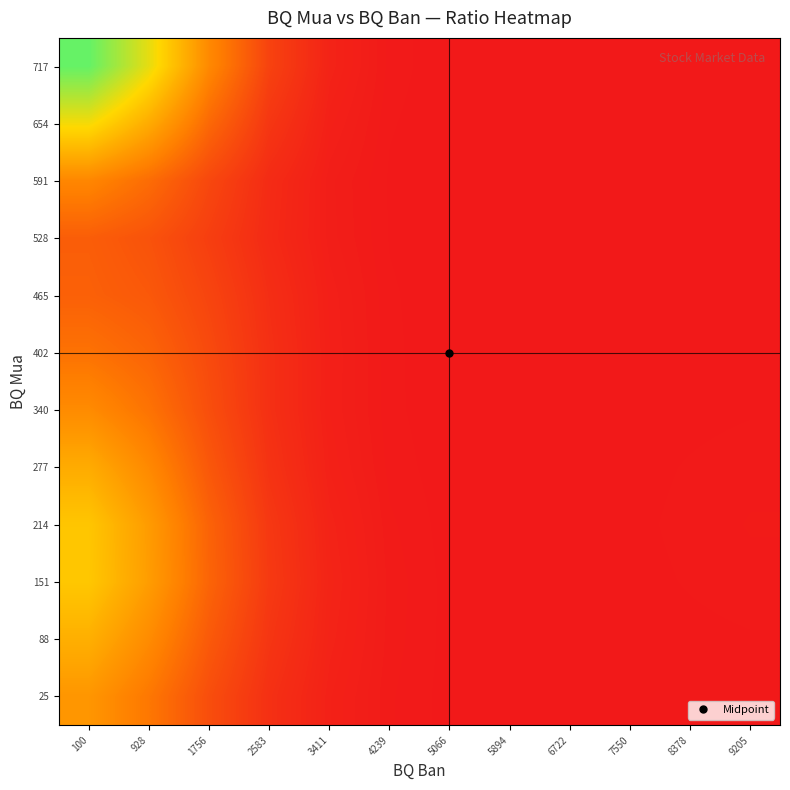

Reading left to right, extract all data points from this chart.

25: 100=0.2	928=0.1	1756=0.1	2583=0.0	3411=0.0	4239=0.0	5066=0.0	5894=0.0	6722=0.0	7550=0.0	8378=0.0	9205=0.0
88: 100=0.2	928=0.2	1756=0.1	2583=0.0	3411=0.0	4239=0.0	5066=0.0	5894=0.0	6722=0.0	7550=0.0	8378=0.0	9205=0.0
151: 100=0.3	928=0.2	1756=0.1	2583=0.0	3411=0.0	4239=0.0	5066=0.0	5894=0.0	6722=0.0	7550=0.0	8378=0.0	9205=0.0
214: 100=0.3	928=0.2	1756=0.1	2583=0.0	3411=0.0	4239=0.0	5066=0.0	5894=0.0	6722=0.0	7550=0.0	8378=0.0	9205=0.0
277: 100=0.2	928=0.2	1756=0.1	2583=0.0	3411=0.0	4239=0.0	5066=0.0	5894=0.0	6722=0.0	7550=0.0	8378=0.0	9205=0.0
340: 100=0.2	928=0.1	1756=0.1	2583=0.0	3411=0.0	4239=0.0	5066=0.0	5894=0.0	6722=0.0	7550=0.0	8378=0.0	9205=0.0
402: 100=0.1	928=0.1	1756=0.1	2583=0.0	3411=0.0	4239=0.0	5066=0.0	5894=0.0	6722=0.0	7550=0.0	8378=0.0	9205=0.0
465: 100=0.1	928=0.1	1756=0.1	2583=0.0	3411=0.0	4239=0.0	5066=0.0	5894=0.0	6722=0.0	7550=0.0	8378=0.0	9205=0.0
528: 100=0.1	928=0.1	1756=0.1	2583=0.0	3411=0.0	4239=0.0	5066=0.0	5894=0.0	6722=0.0	7550=0.0	8378=0.0	9205=0.0
591: 100=0.2	928=0.1	1756=0.1	2583=0.0	3411=0.0	4239=0.0	5066=0.0	5894=0.0	6722=0.0	7550=0.0	8378=0.0	9205=0.0
654: 100=0.3	928=0.2	1756=0.1	2583=0.0	3411=0.0	4239=0.0	5066=0.0	5894=0.0	6722=0.0	7550=0.0	8378=0.0	9205=0.0
717: 100=0.4	928=0.3	1756=0.2	2583=0.1	3411=0.0	4239=0.0	5066=0.0	5894=0.0	6722=0.0	7550=0.0	8378=0.0	9205=0.0